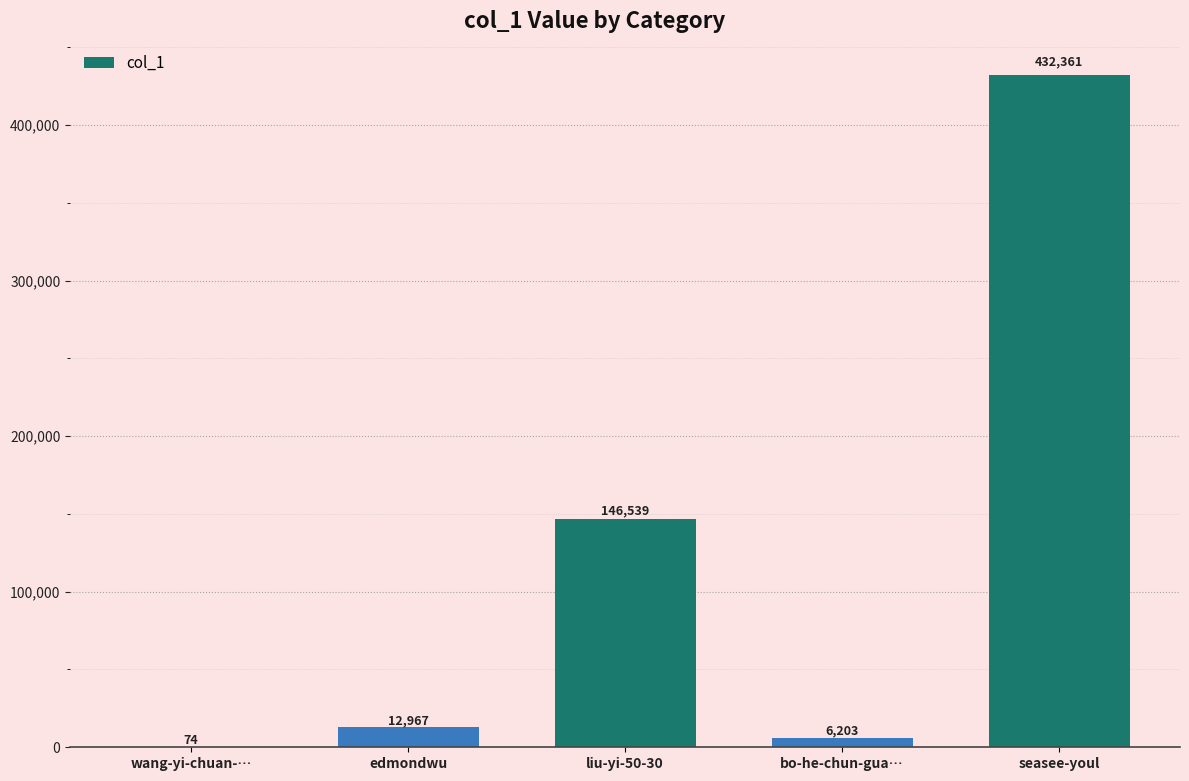

Which label corresponds to the largest value in the chart?

seasee-youl